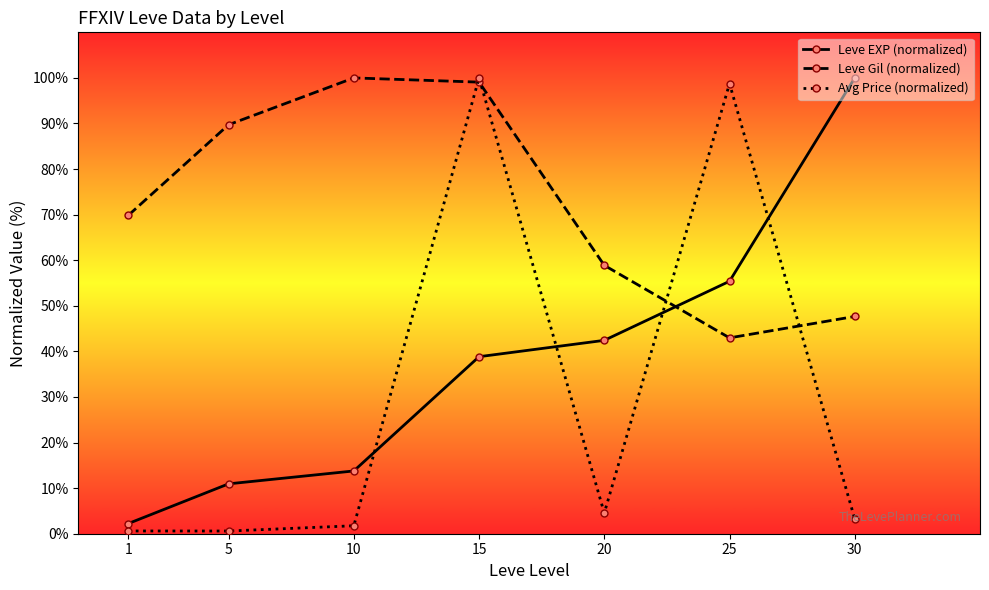

What is the sum of all Leve Gil (normalized) values?

508.2